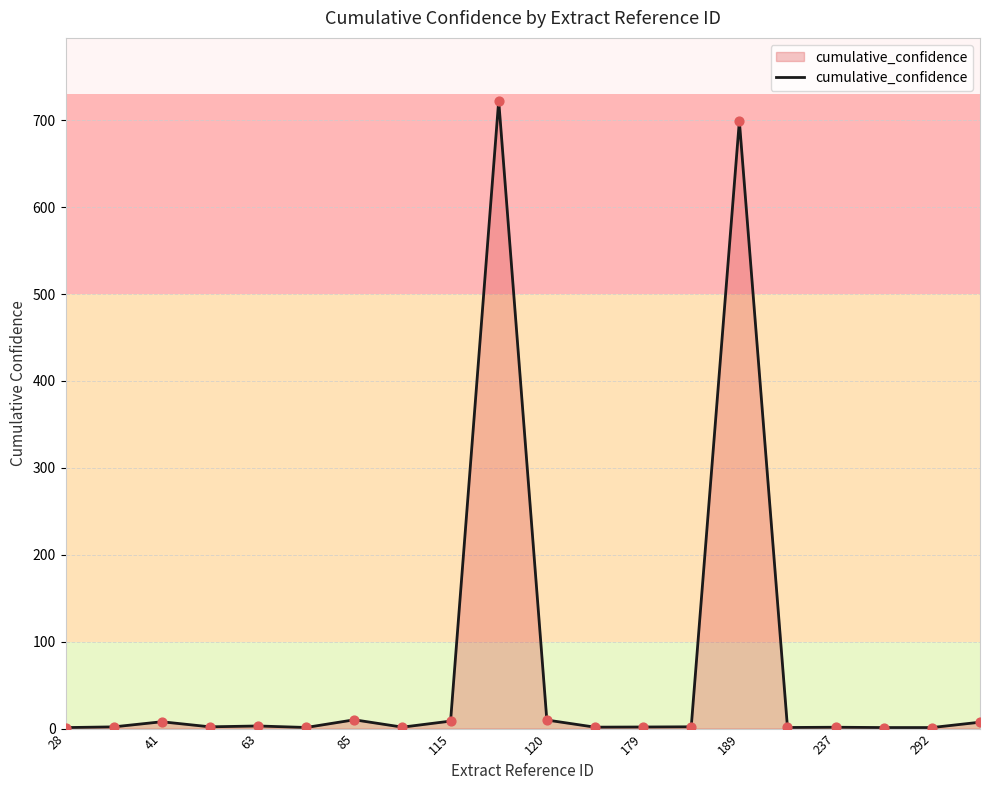

What is the difference between the maximum and minimum values?

721.5